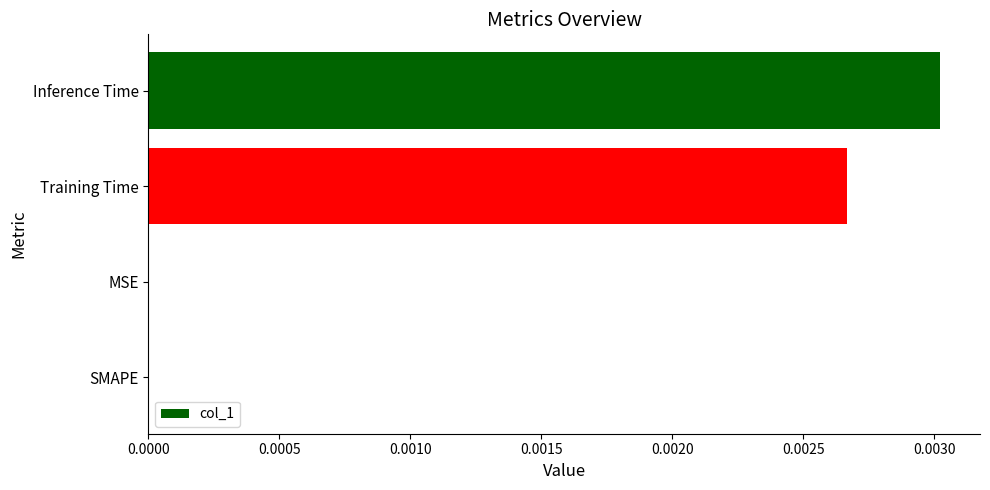

Which category has the highest value across all series?

Inference Time